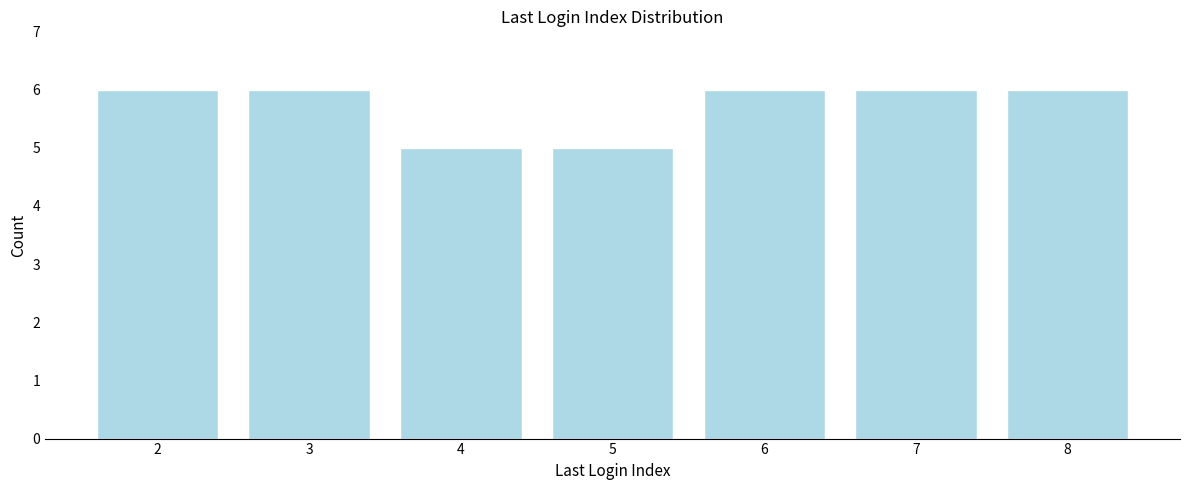

What is the height of the bar covering 5.5 to 6.5 on the x-axis? The values are not printed on the chart, so give them approximately, as read against the axis.

6